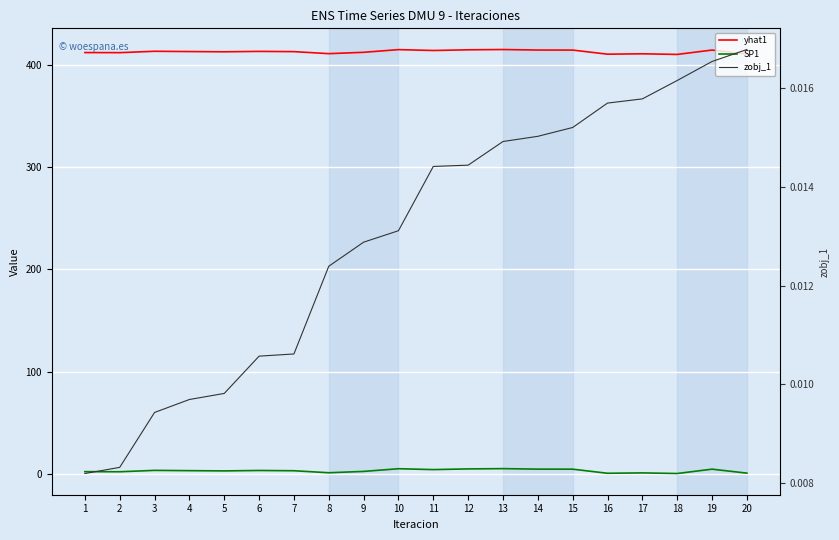

Rank the series by their maximum value, from highest to lowest.

yhat1, SP1, zobj_1